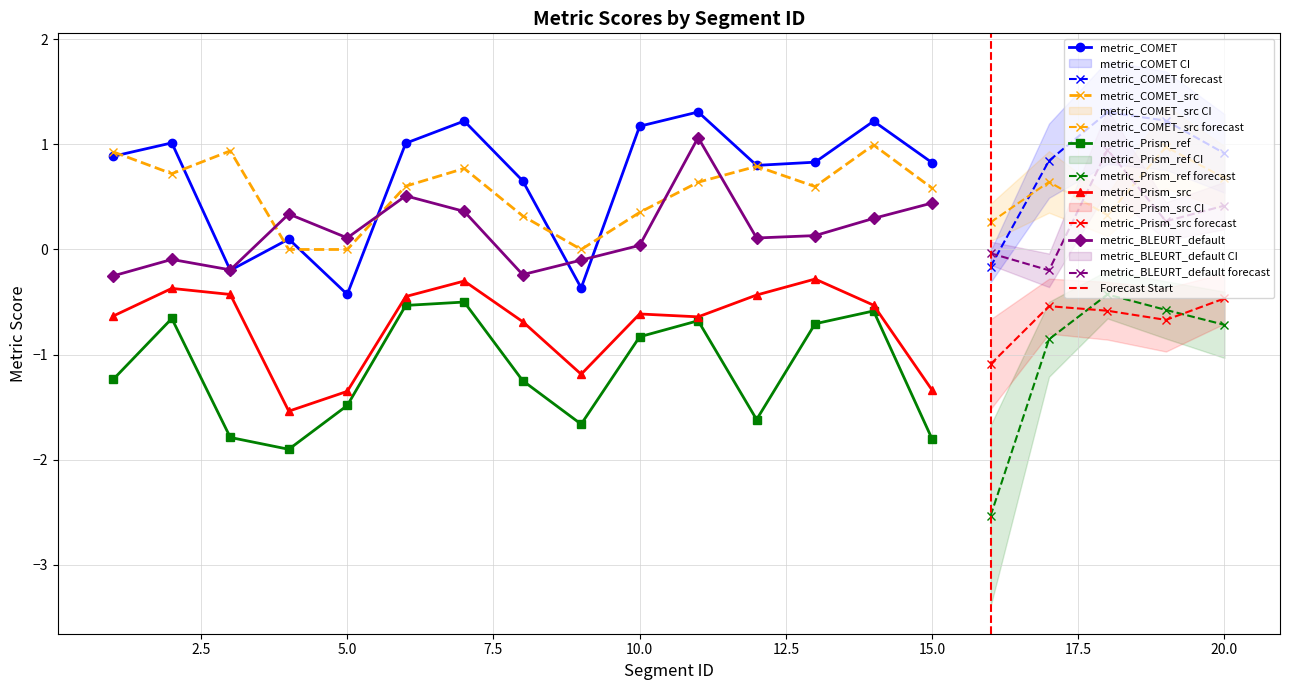

What is the approximate value of metric_COMET_src at 7?

0.8